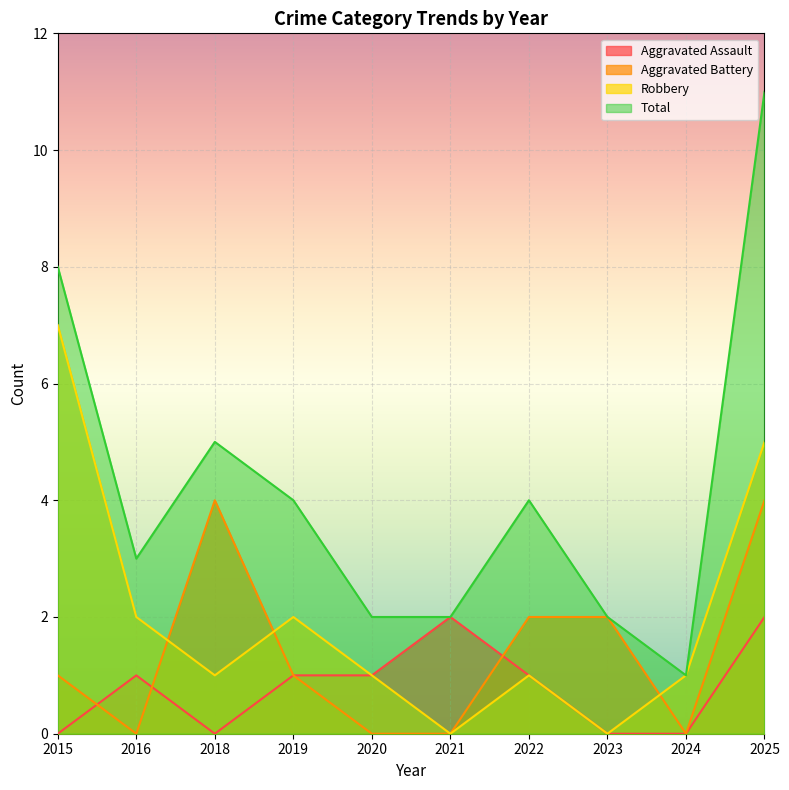

Does the chart display data point markers on the line(s)?

No